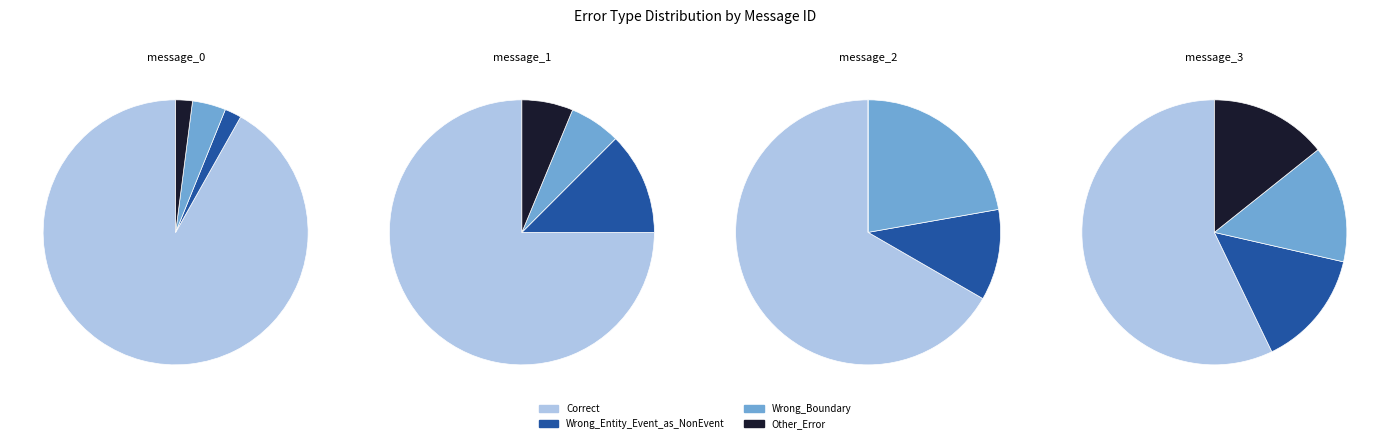

What percentage is NOT represented by message_3?

94.0%